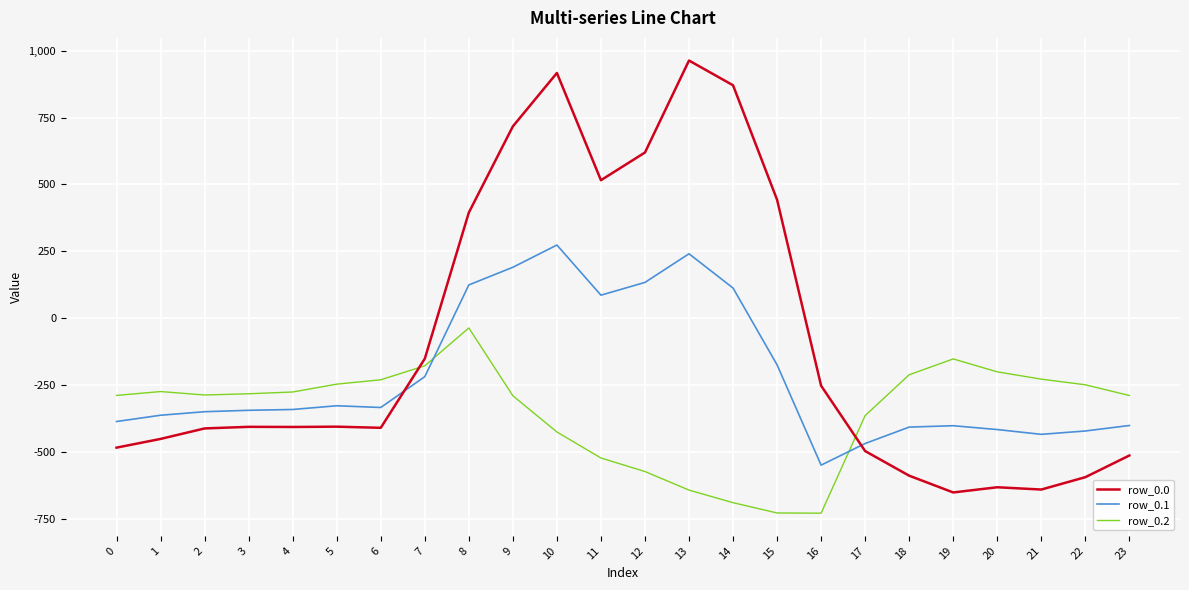

What is the highest value of the row_0.1 series?

274.1